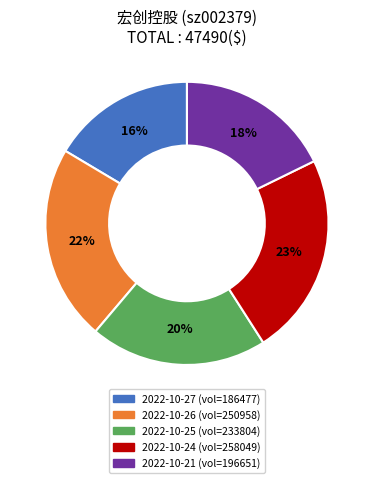

Is there a majority slice in this chart?

No